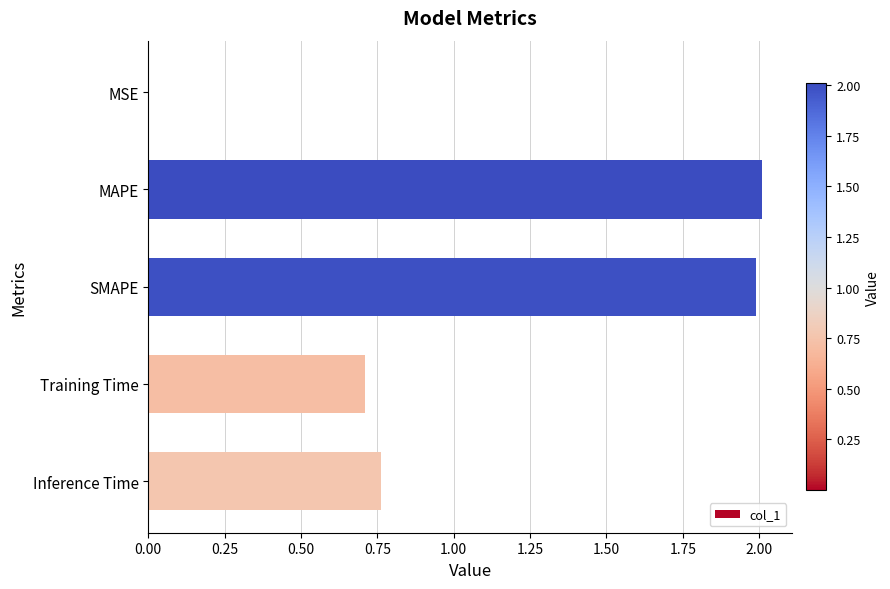

How many series are shown in this chart?

1